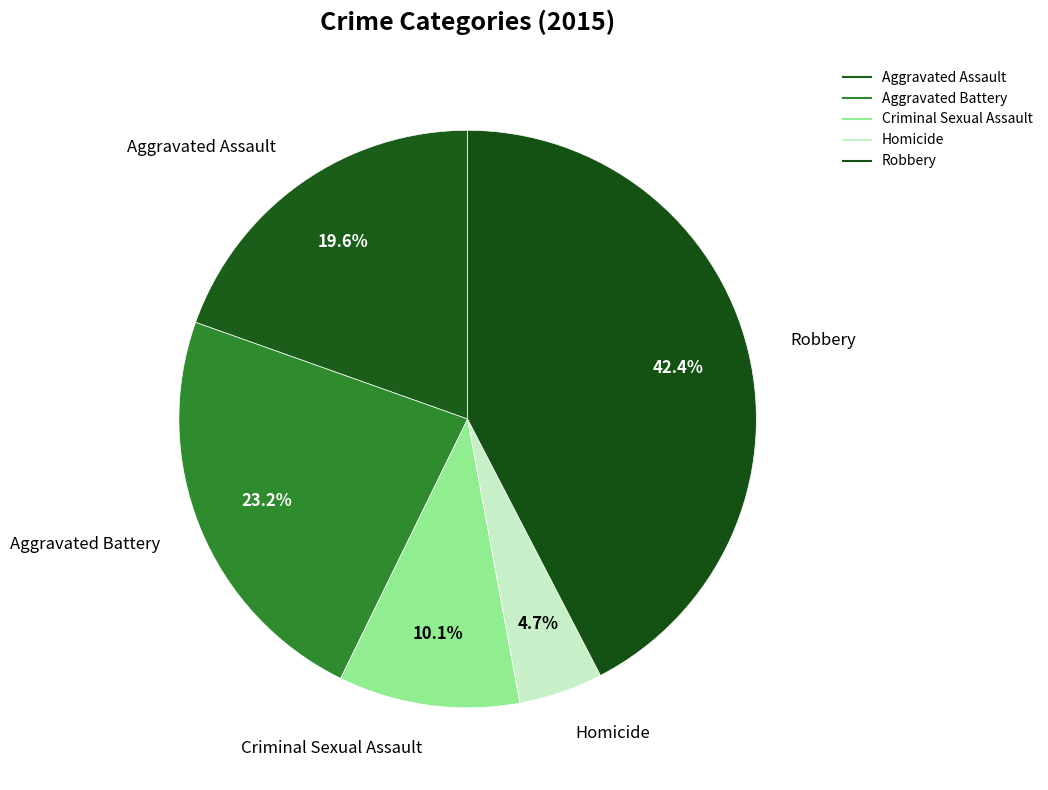

What is the smallest slice in the pie chart?

Homicide